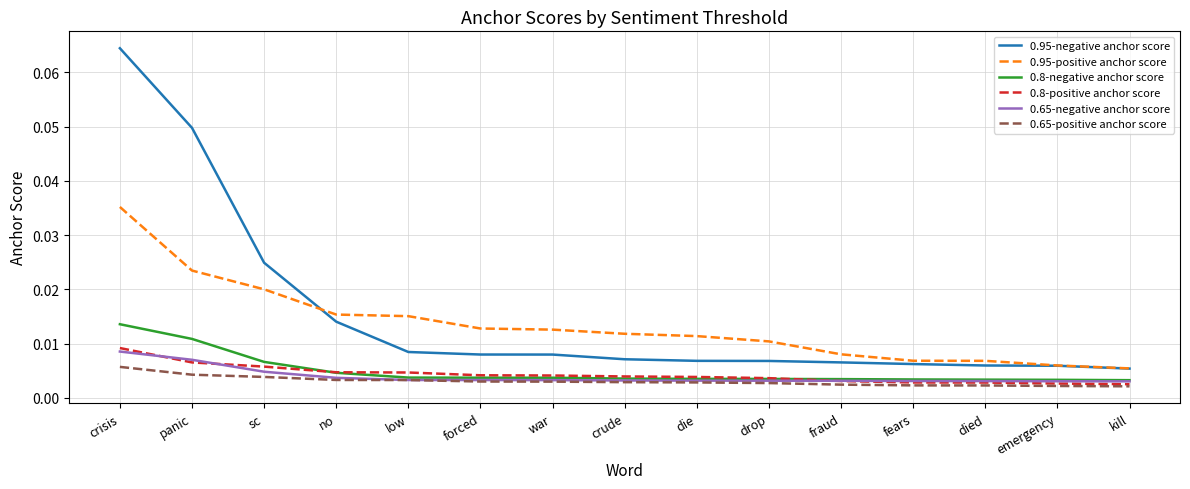

True or false: 0.8-positive anchor score and 0.95-positive anchor score intersect in this chart.

False